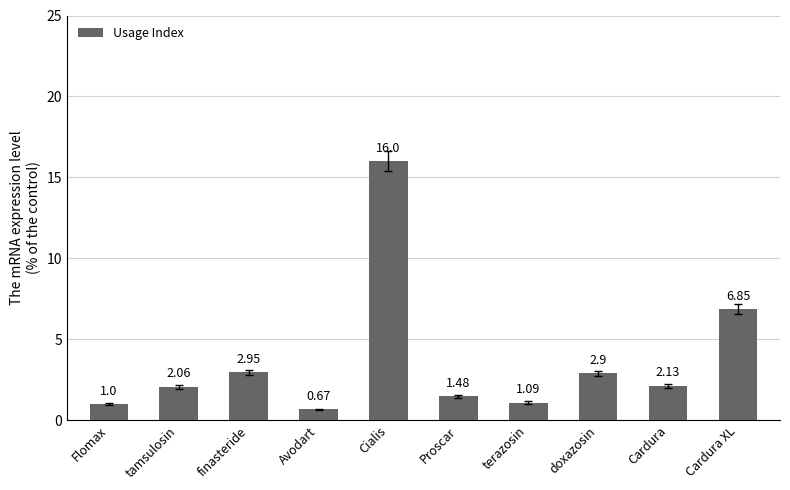

At which label is the value closest to 8?

Cardura XL